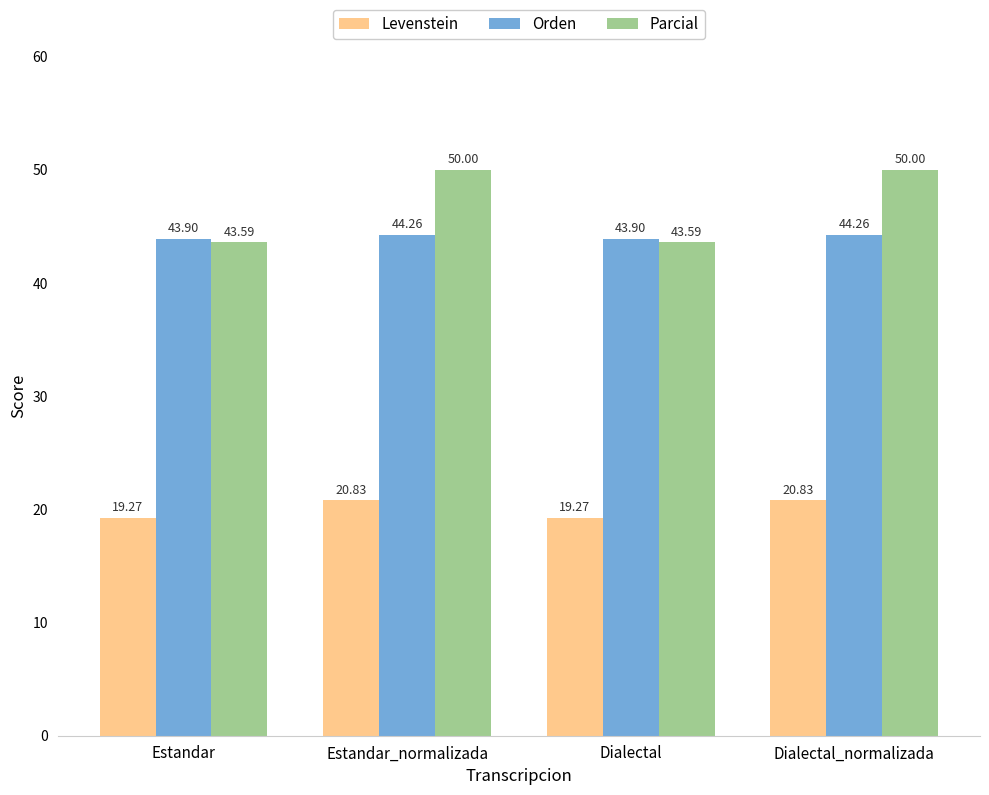

At which label does Levenstein first exceed 20?

Estandar_normalizada